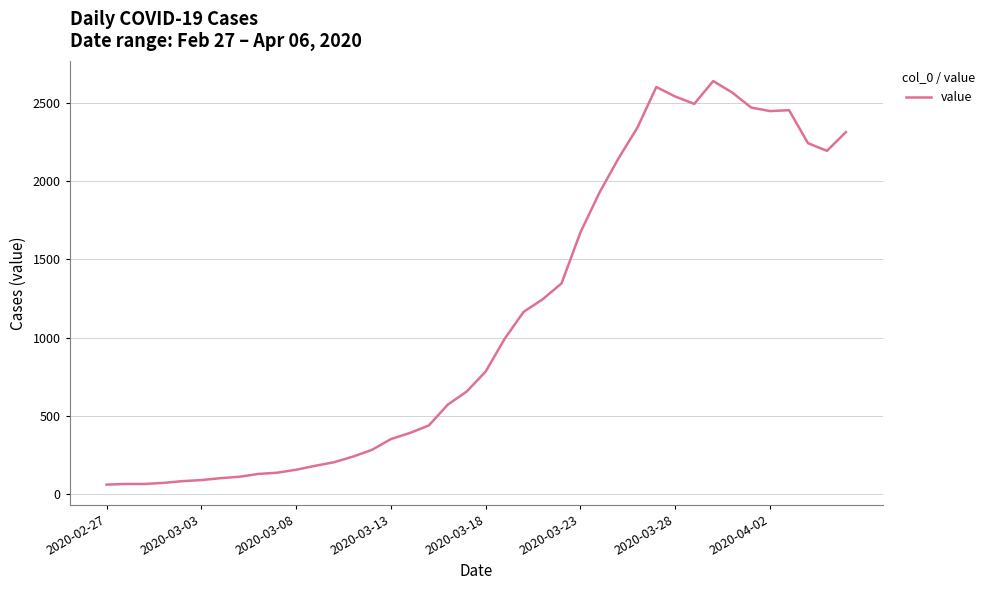

What is the smallest value displayed?

61